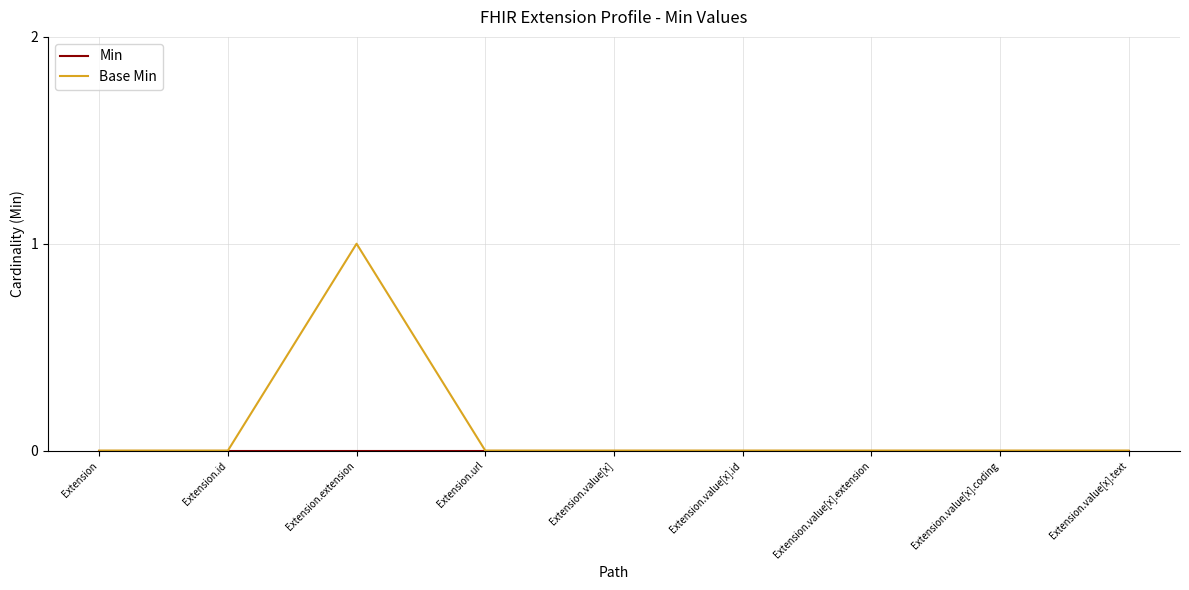

At which category is the sum across all series the highest?

Extension.extension